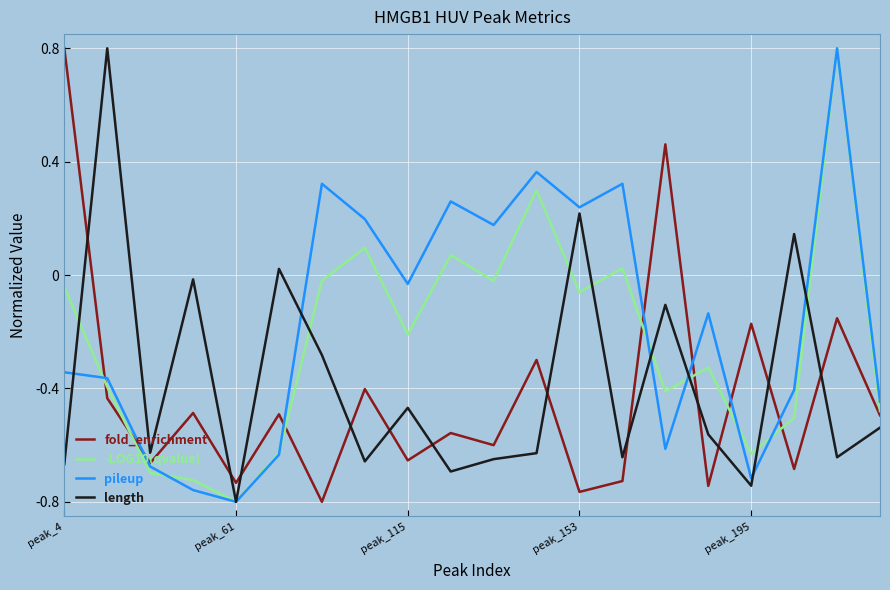

What is the maximum value shown in the chart?

0.8